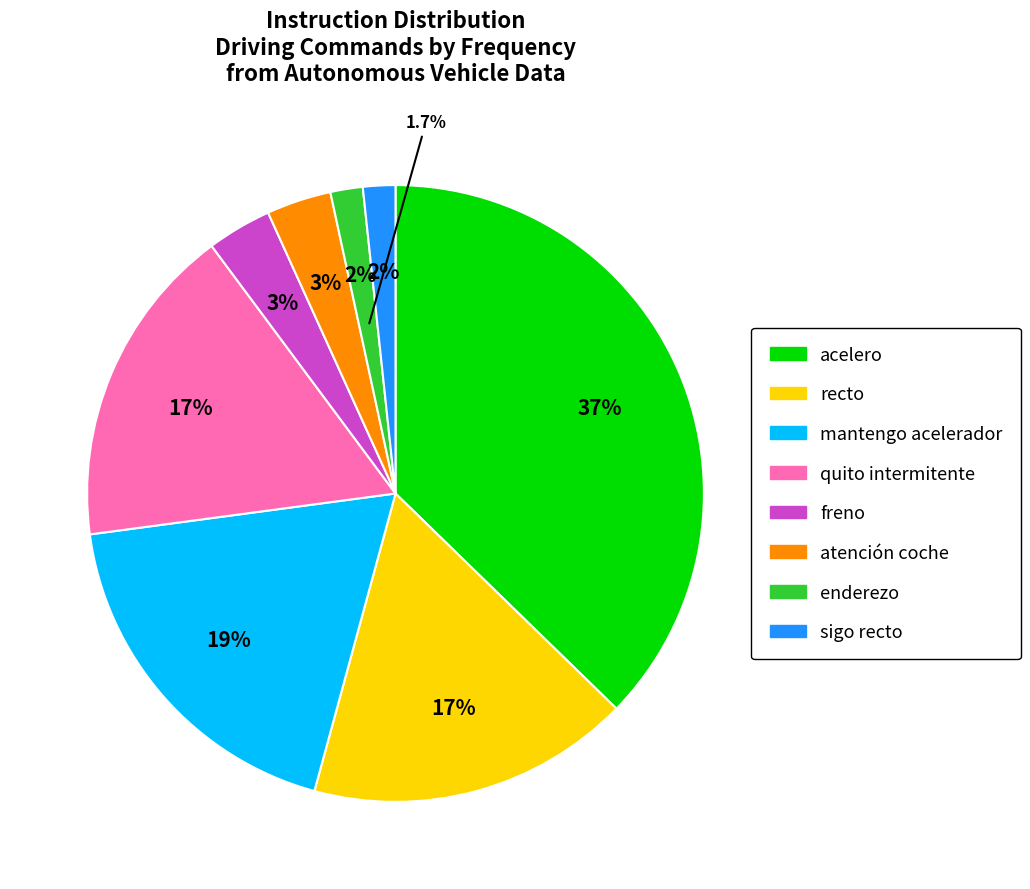

True or false: sigo recto accounts for 13% of the total.

False